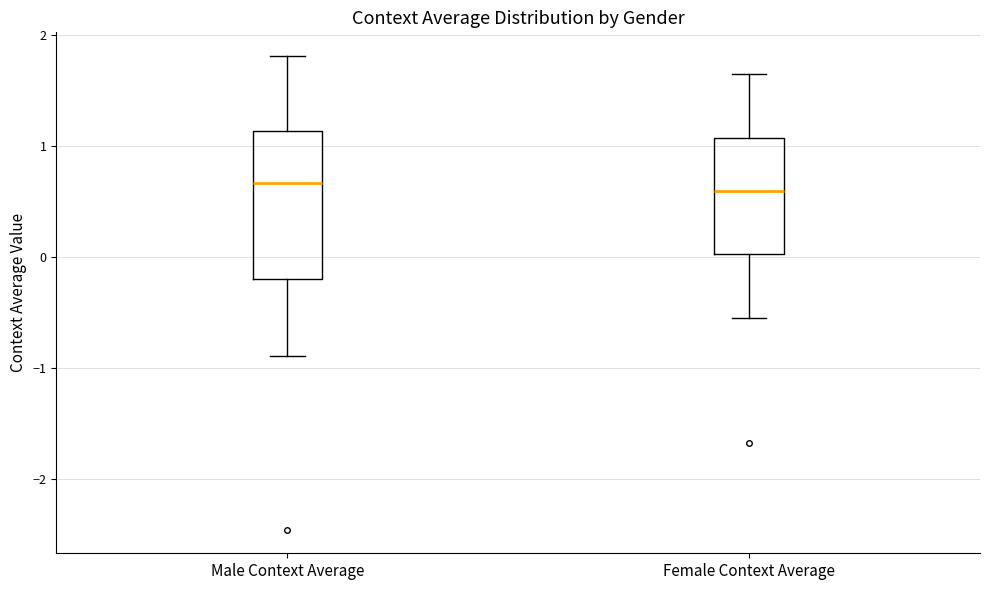

Reading left to right, transcribe this box plot: for each box, give where its median line is, the range the box spans, and where its two whiskers end, as read against the y-axis. The values are not printed on the chart, so give them approximately, as read against the axis.

Male Context Average: median 0.7, box -0.2 to 1.1, whiskers -0.9 to 1.8
Female Context Average: median 0.6, box 0.0 to 1.1, whiskers -0.5 to 1.7